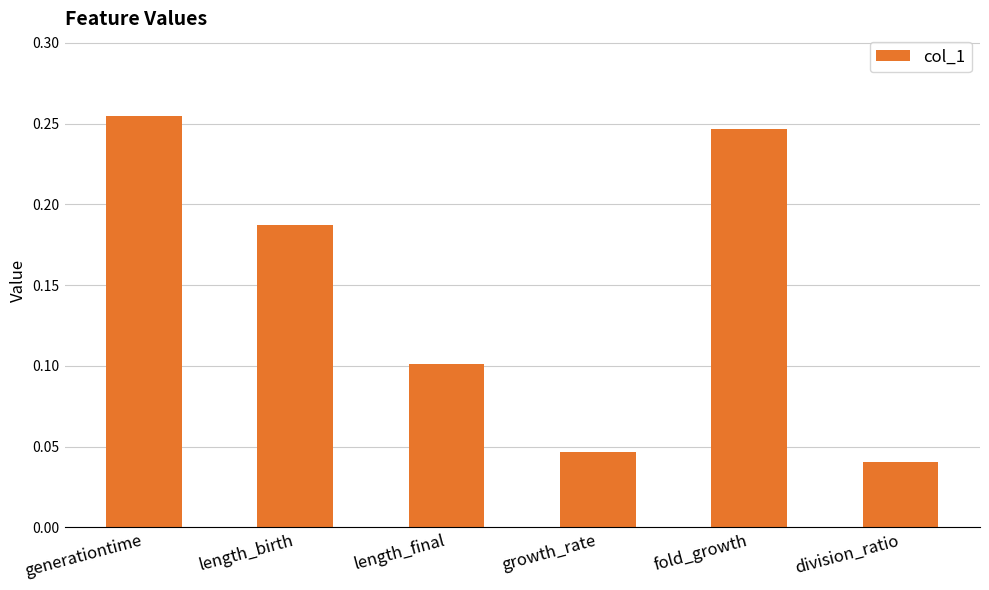

Rank the categories by value from highest to lowest.

generationtime, fold_growth, length_birth, length_final, growth_rate, division_ratio